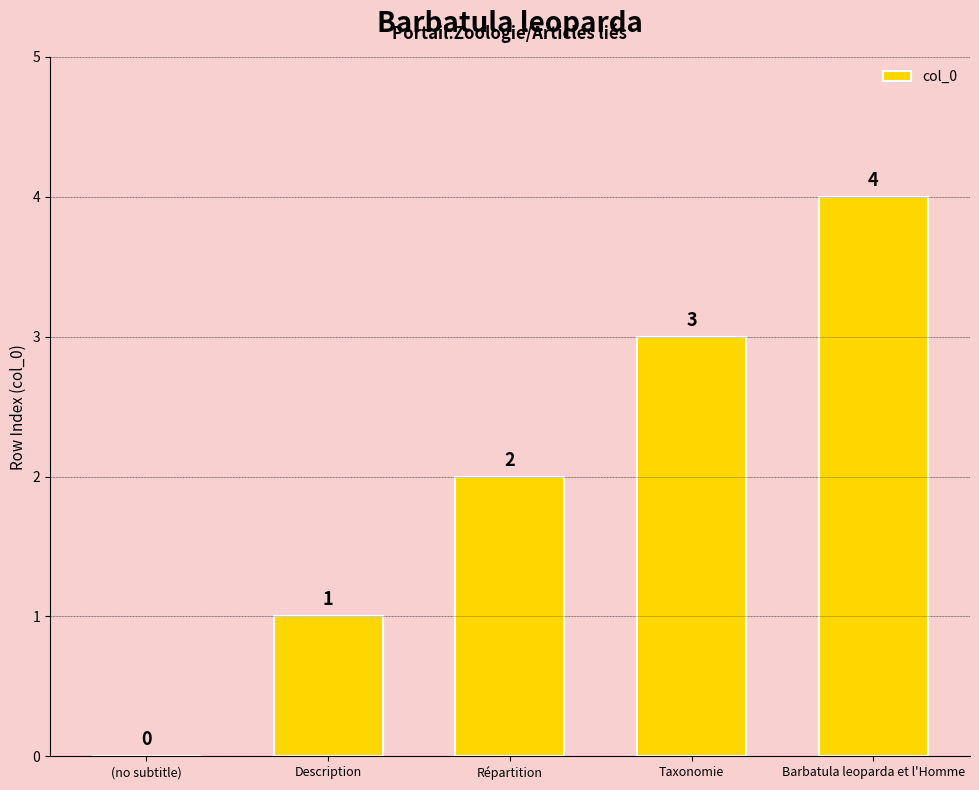

Which label corresponds to the largest value in the chart?

Barbatula leoparda et l'Homme